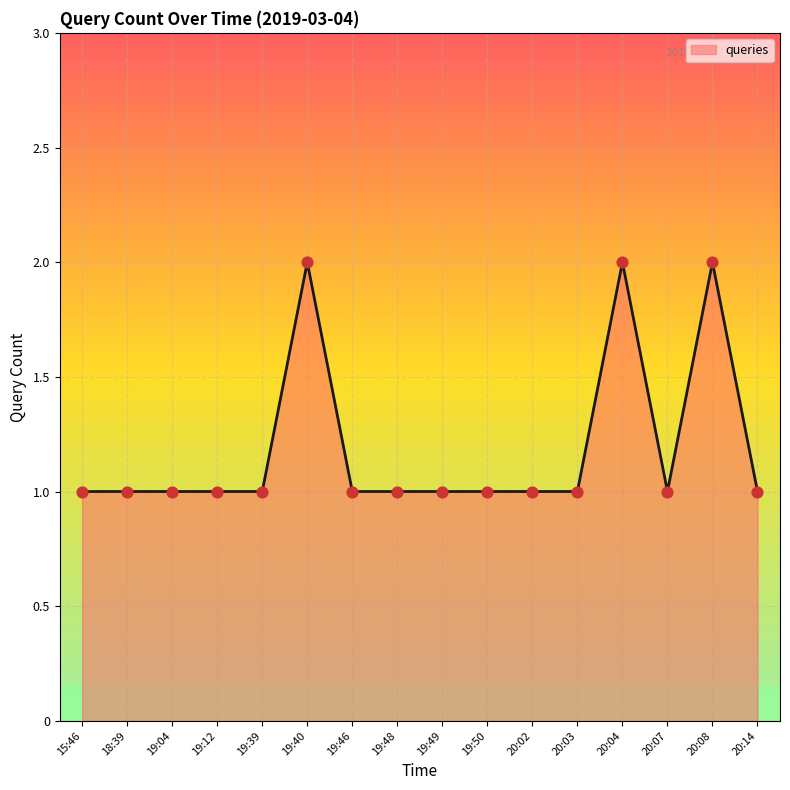

What is the ratio of the value at 20:07 to the value at 19:49?

1.0